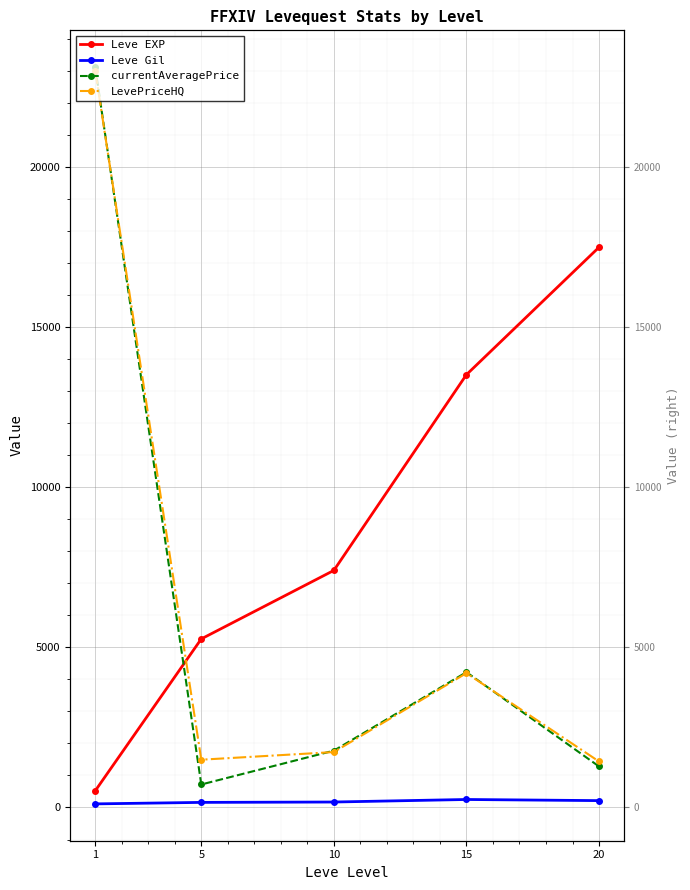

True or false: Leve Gil and currentAveragePrice cross at least once.

False